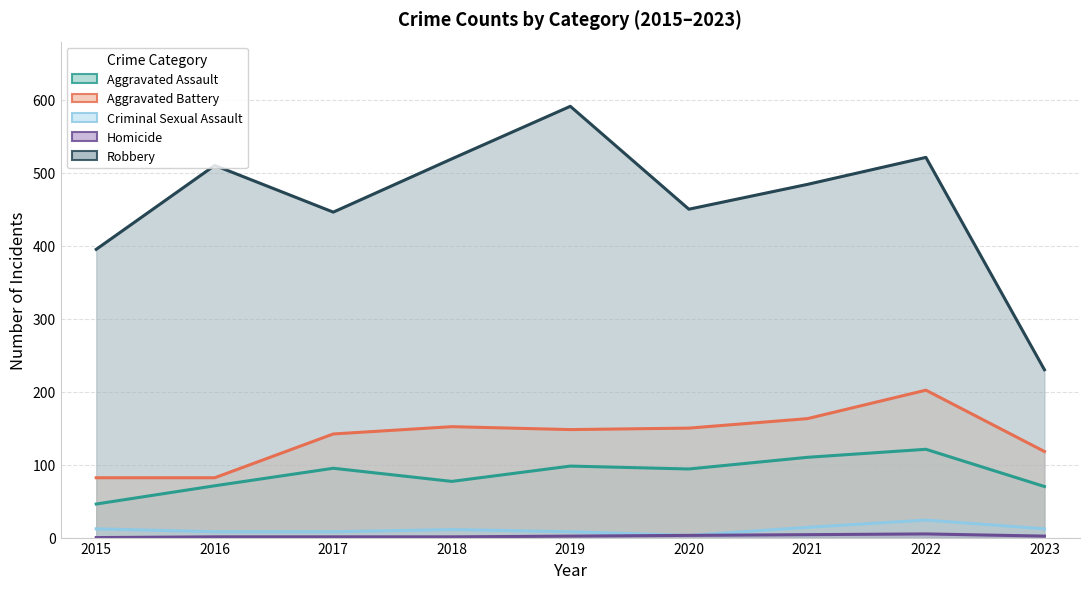

At which label does Homicide first exceed 2?

2020